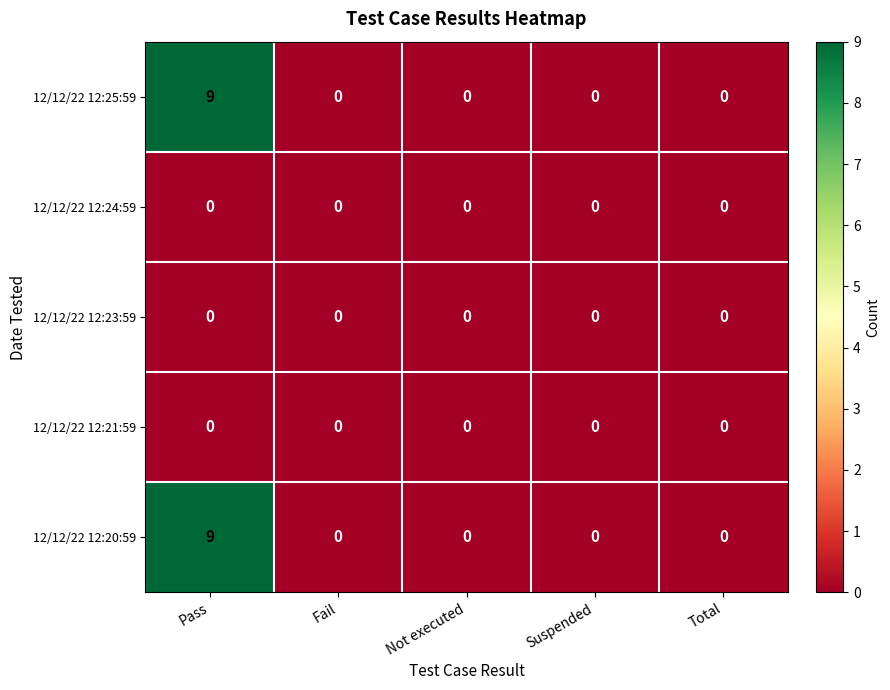

At which category does the chart reach its peak across all series?

Pass